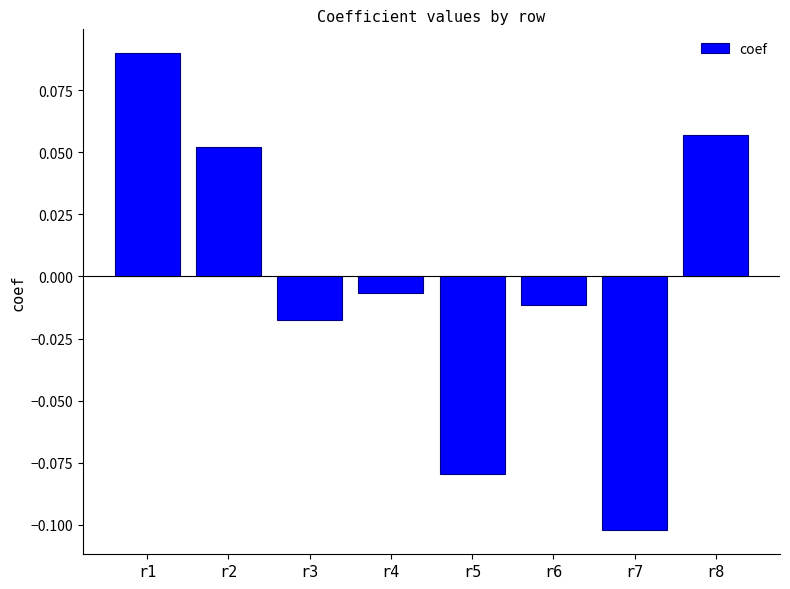

True or false: the data shows 0.0 at r8.

False